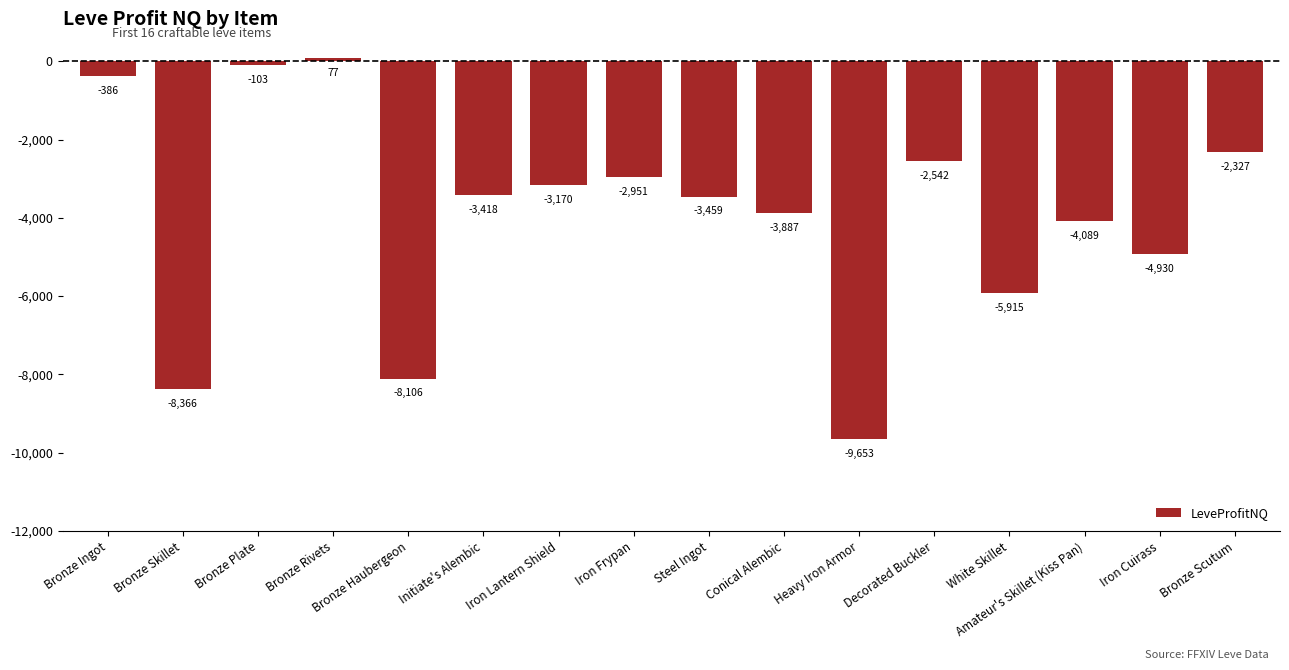

Rank the categories by value from highest to lowest.

Bronze Rivets, Bronze Plate, Bronze Ingot, Bronze Scutum, Decorated Buckler, Iron Frypan, Iron Lantern Shield, Initiate's Alembic, Steel Ingot, Conical Alembic, Amateur's Skillet (Kiss Pan), Iron Cuirass, White Skillet, Bronze Haubergeon, Bronze Skillet, Heavy Iron Armor